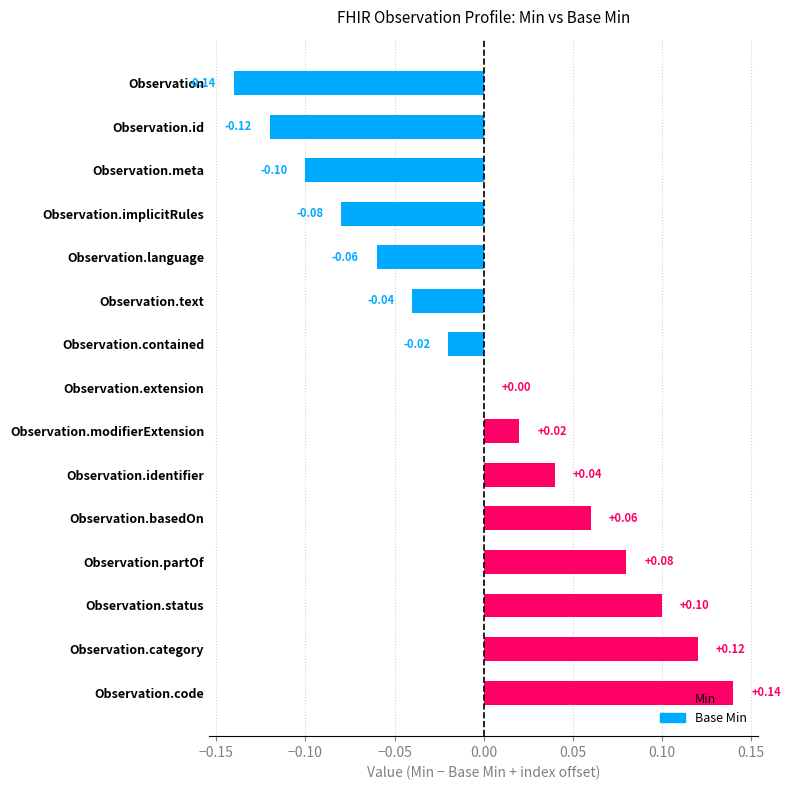

What is the change in value from Observation.implicitRules to Observation.extension?

+0.1